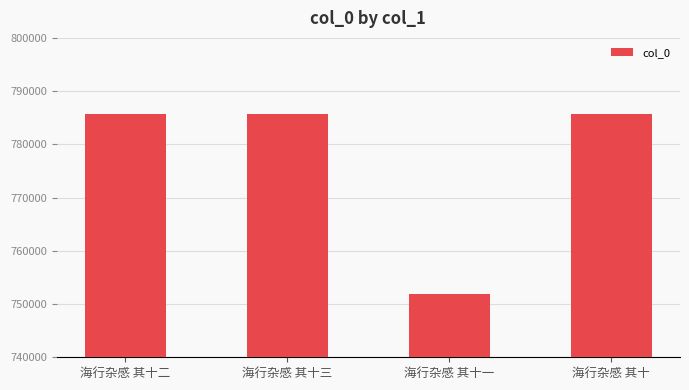

What is the label of the 4th bar from the right?

海行杂感 其十二